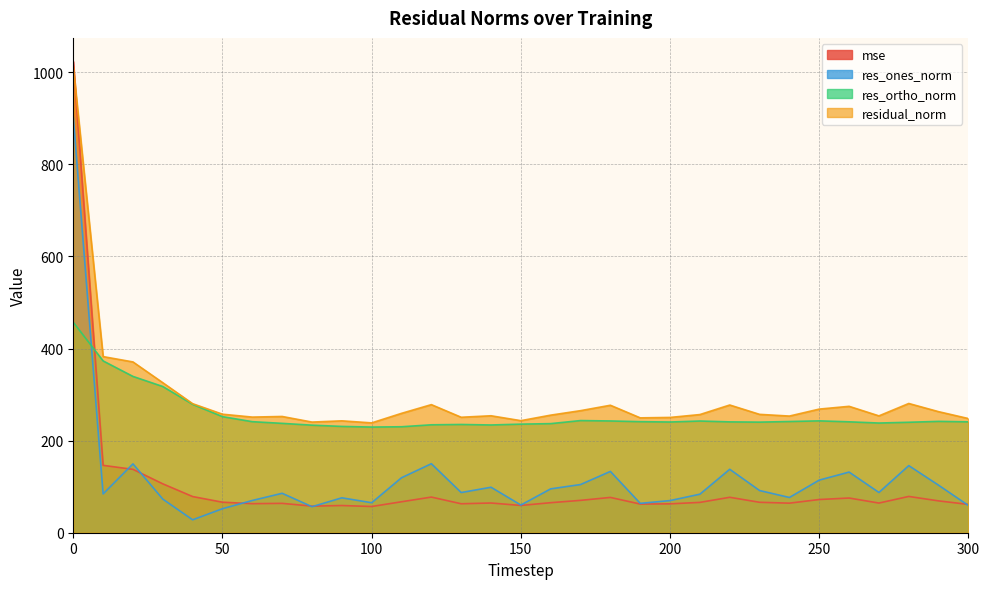

How many lines are shown in the chart?

4